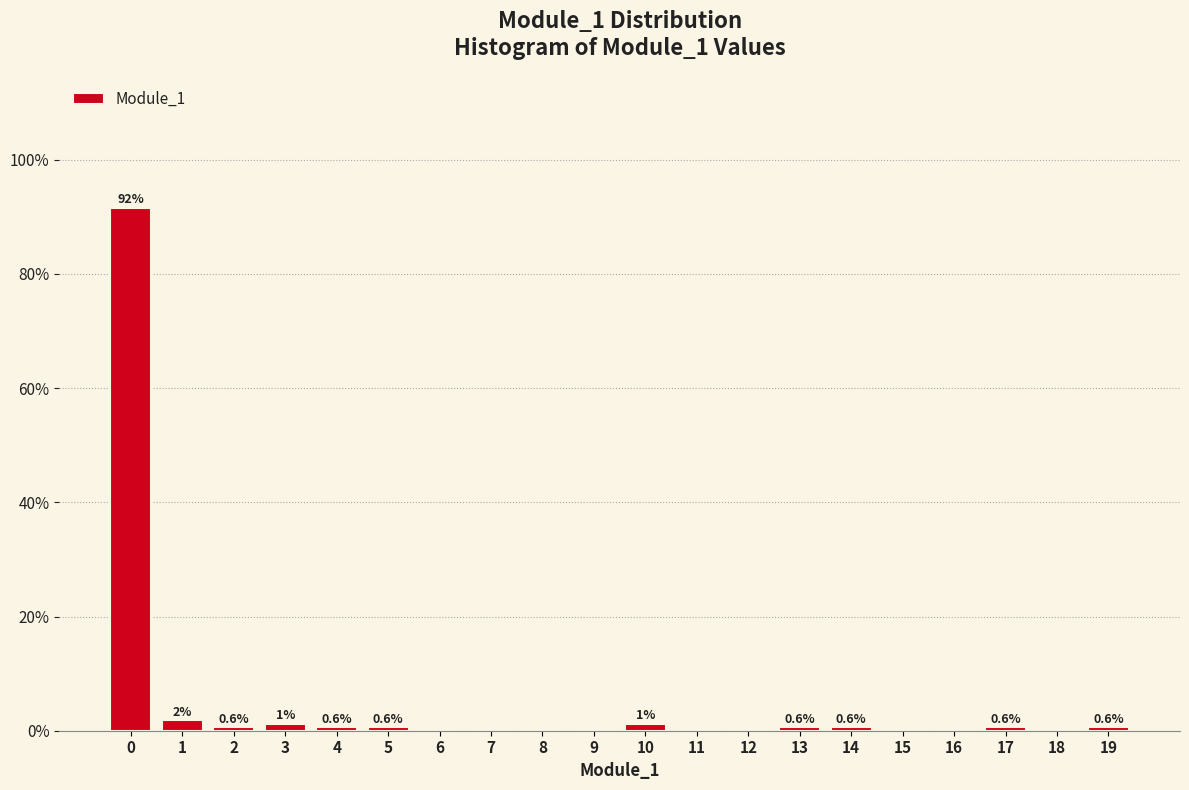

Over which range of the x-axis is the bar tallest?

-0.5 to 0.5